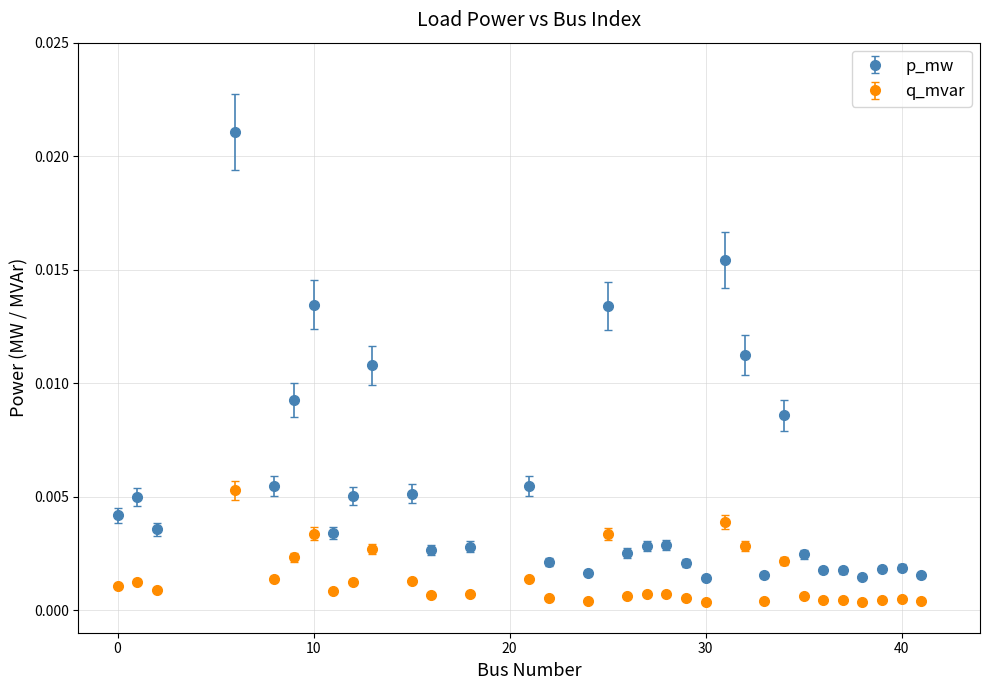

Which series has the largest total across all categories?

p_mw